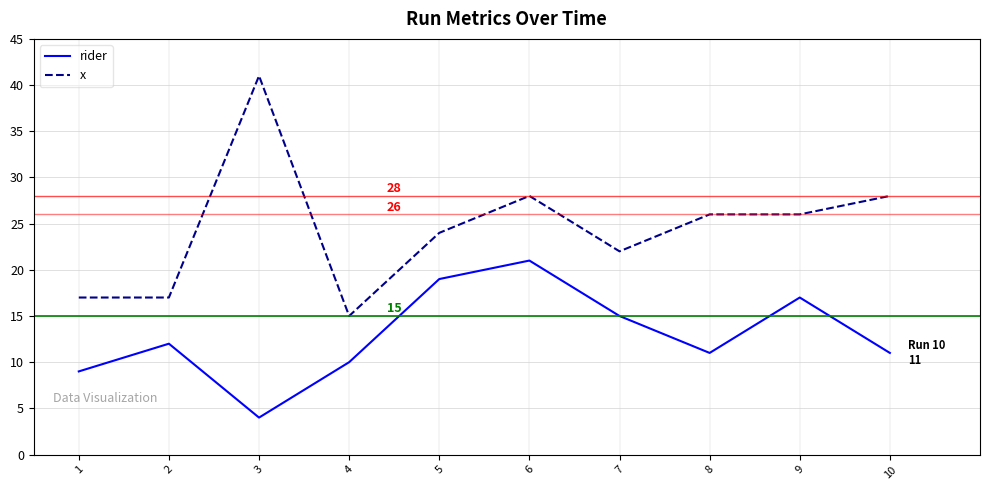

True or false: rider has a value of 15 at 1.

False